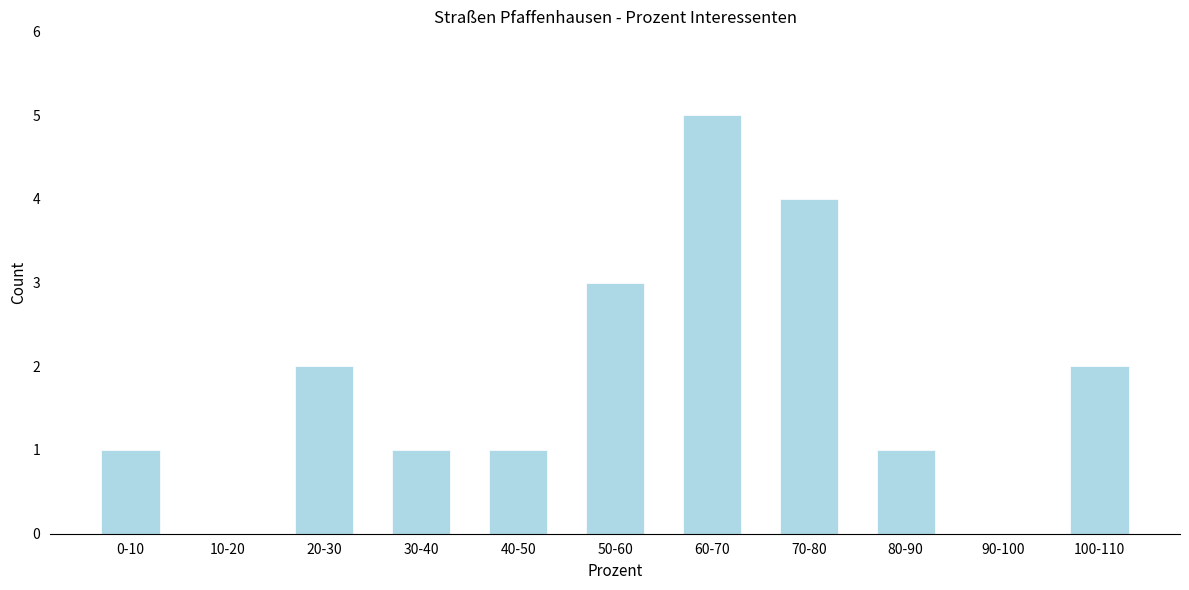

Reading right to left, transcribe all the data shown in this chart.

100-110=2	90-100=0	80-90=1	70-80=4	60-70=5	50-60=3	40-50=1	30-40=1	20-30=2	10-20=0	0-10=1